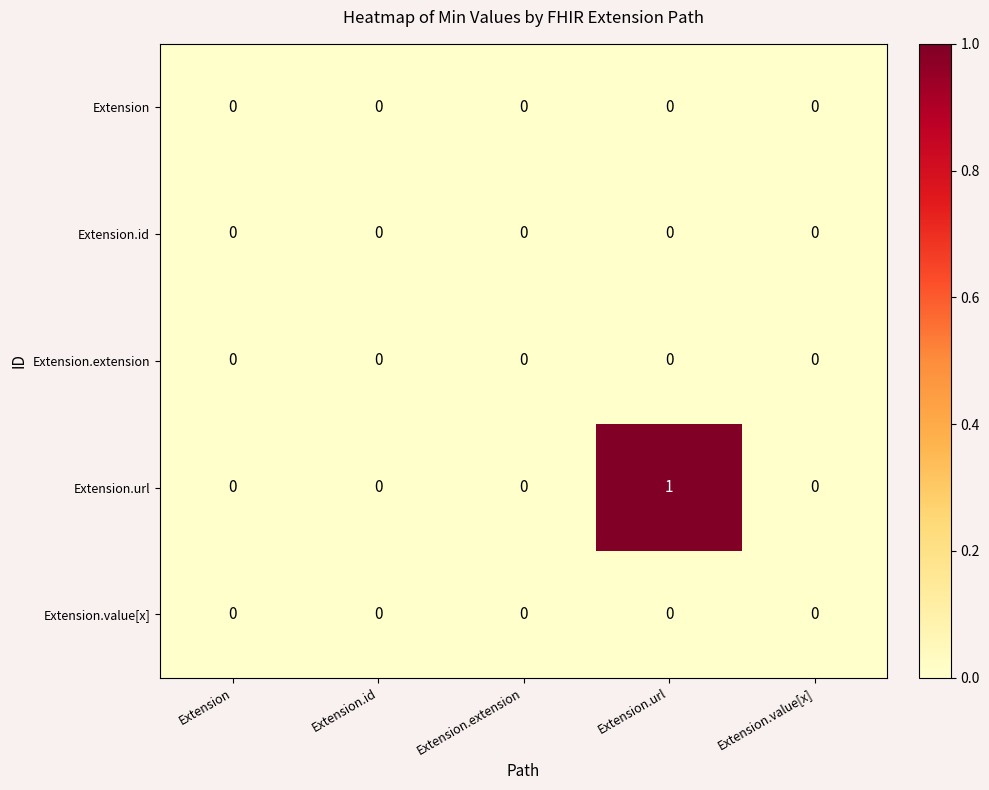

Which category has the highest value across all series?

Extension.url